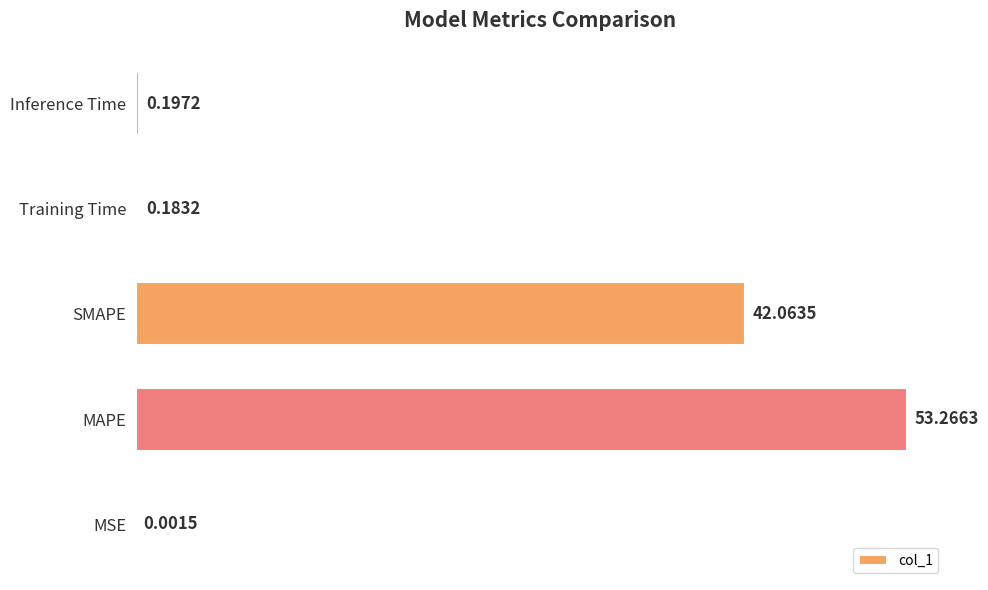

What is the sum of all values?

95.7